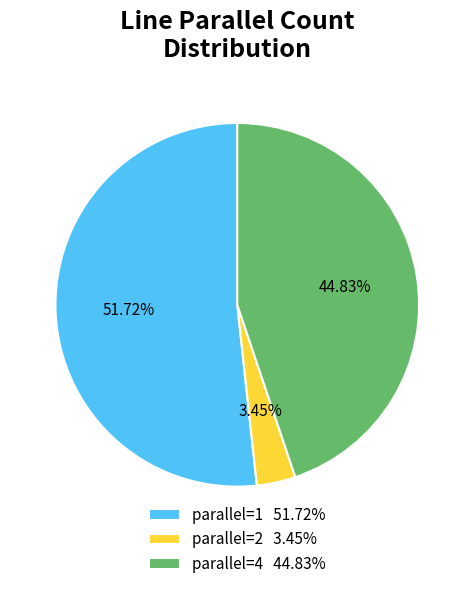

Which slice represents more than half of the pie?

parallel=1